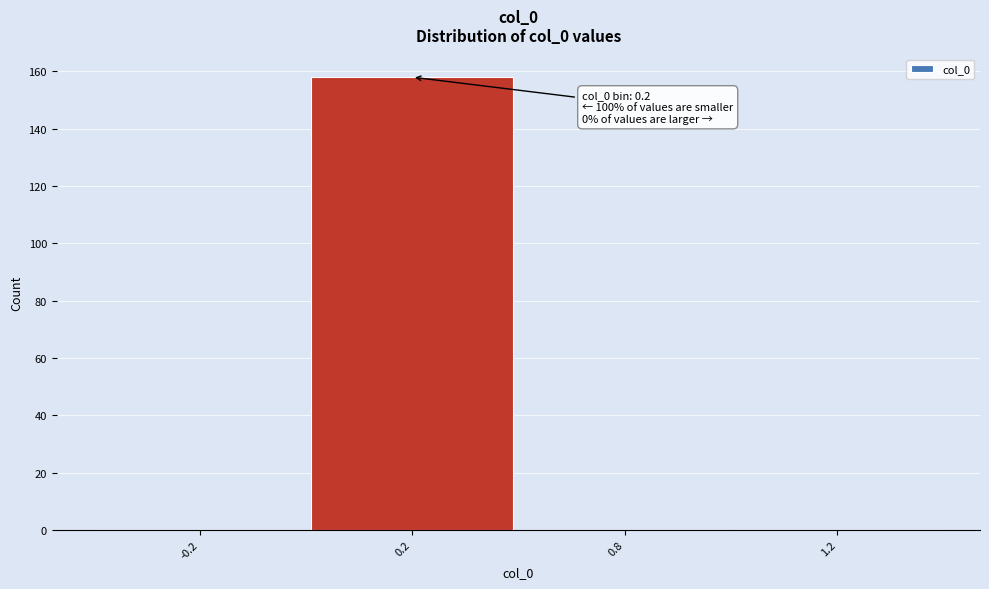

Reading left to right, what are all the values shown in this chart?

-0.2=0	0.2=158	0.8=0	1.2=0